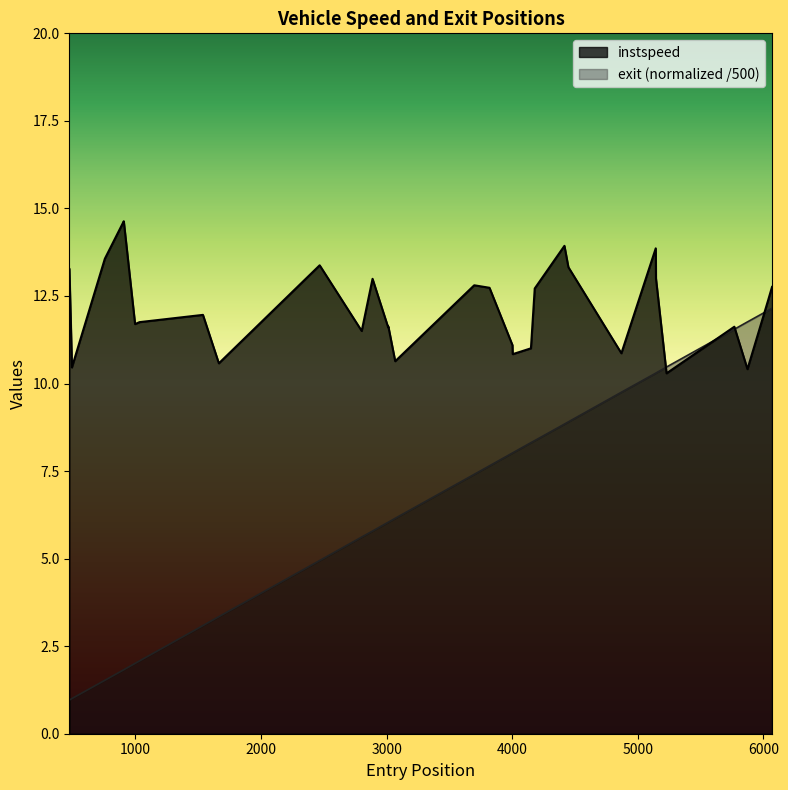

After their last crossing, which series has the higher values: instspeed or exit?

instspeed